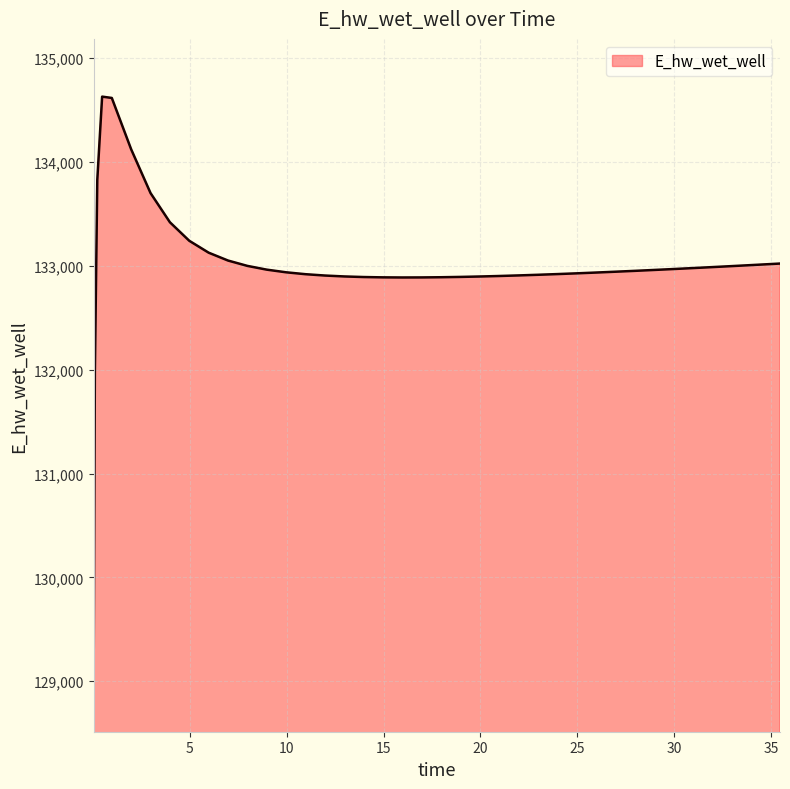

What is the maximum value shown in the chart?

134627.9